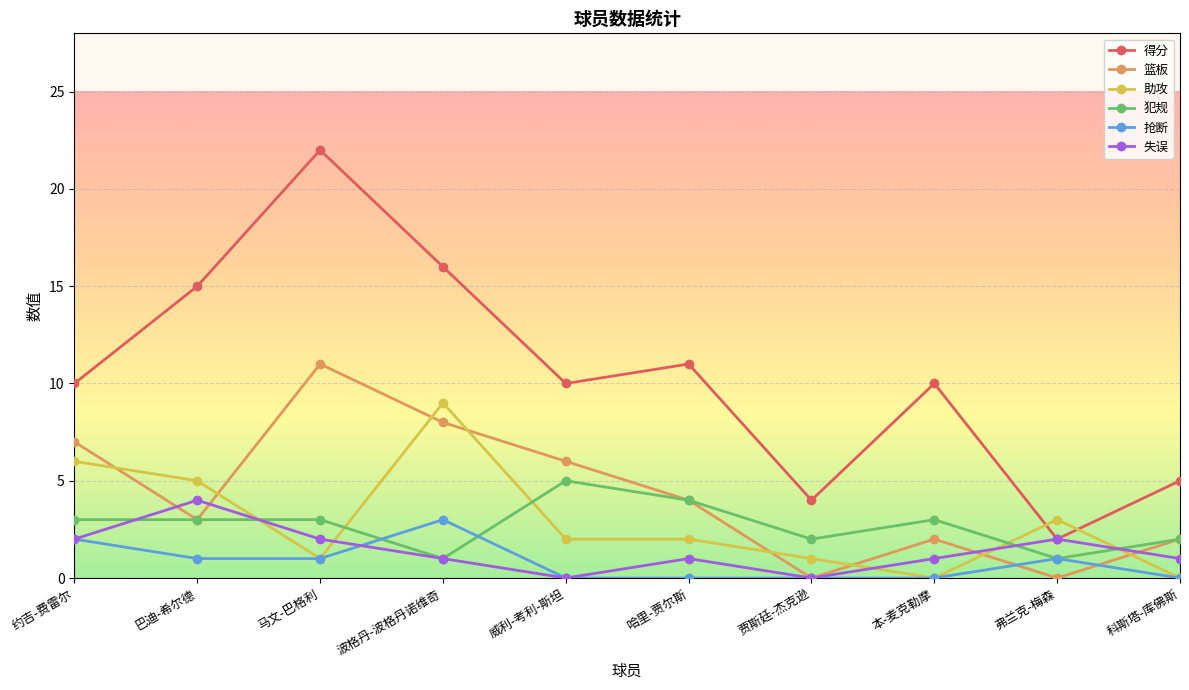

True or false: 得分 and 犯规 cross at least once.

False